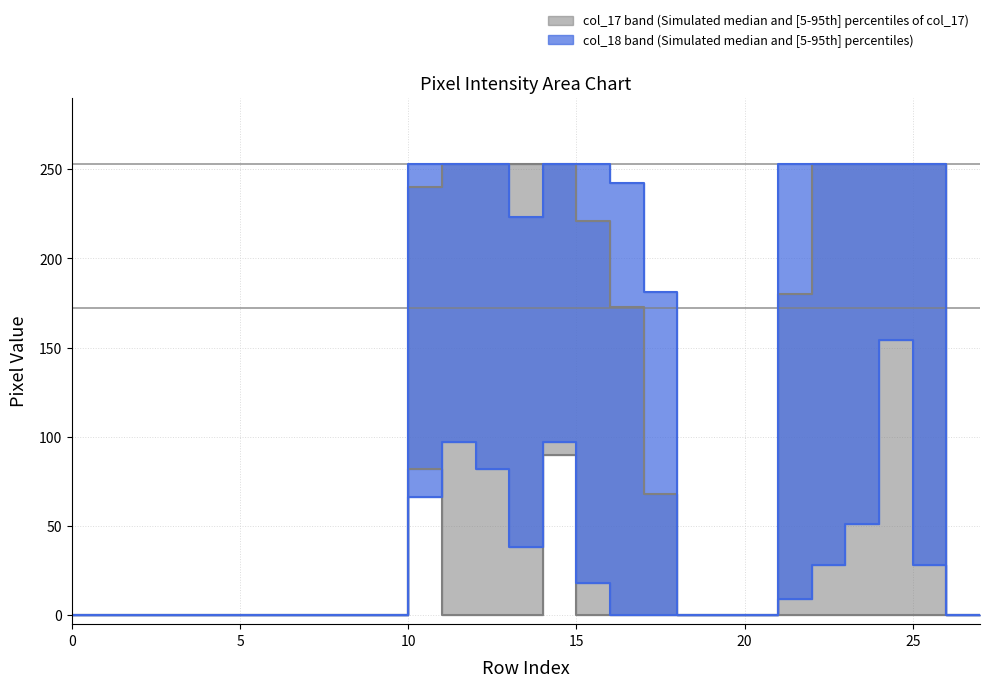

Does the chart have visible grid lines?

Yes